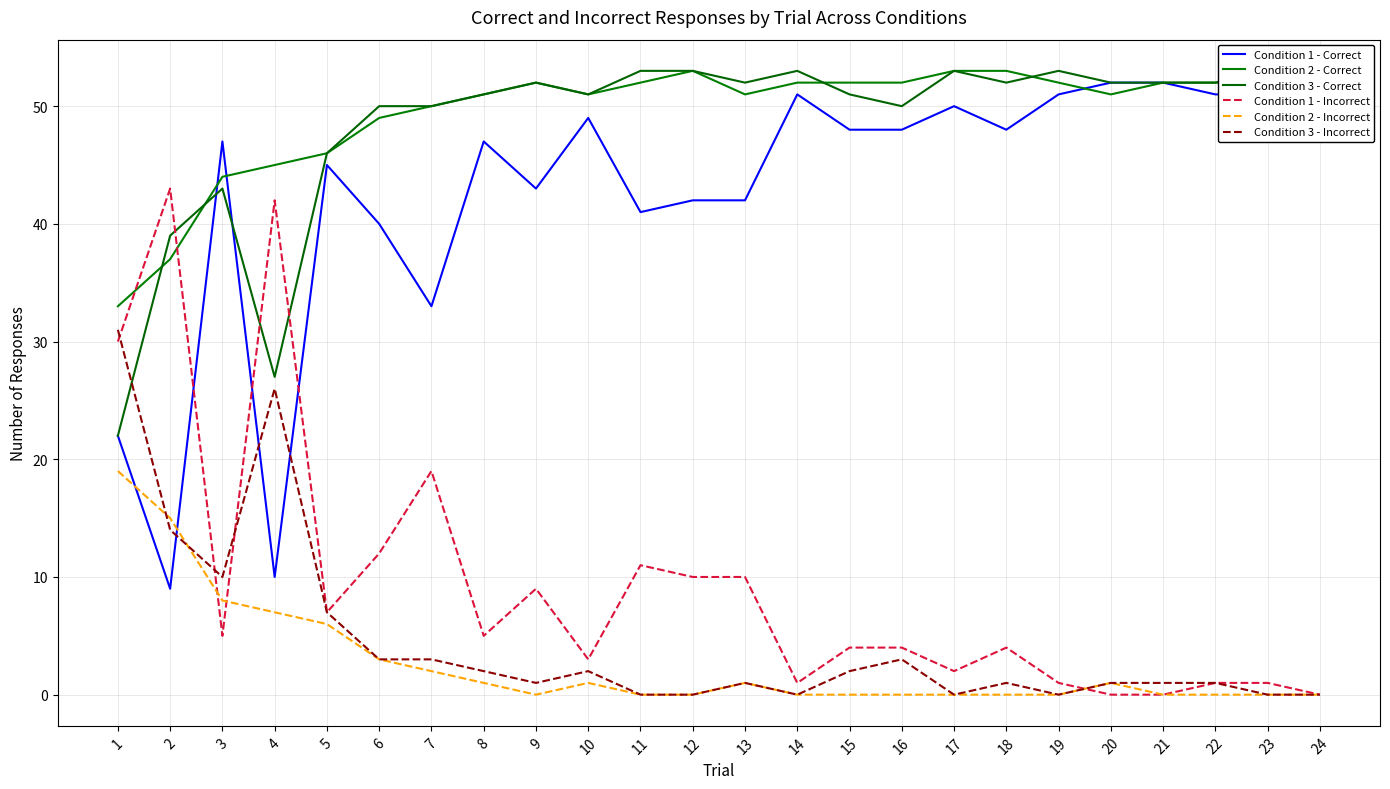

Rank the series by their maximum value, from lowest to highest.

Condition 2 - Incorrect, Condition 3 - Incorrect, Condition 1 - Incorrect, Condition 1 - Correct, Condition 2 - Correct, Condition 3 - Correct